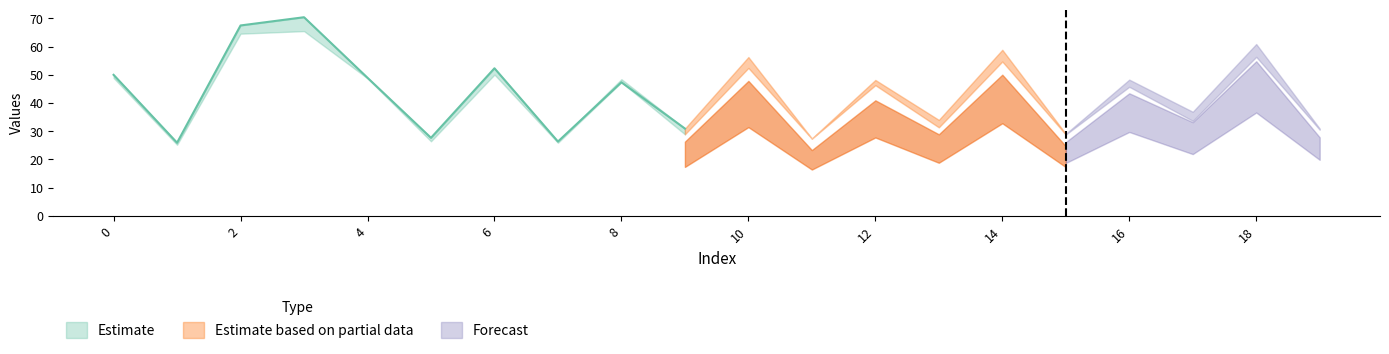

How many lines are shown in the chart?

6